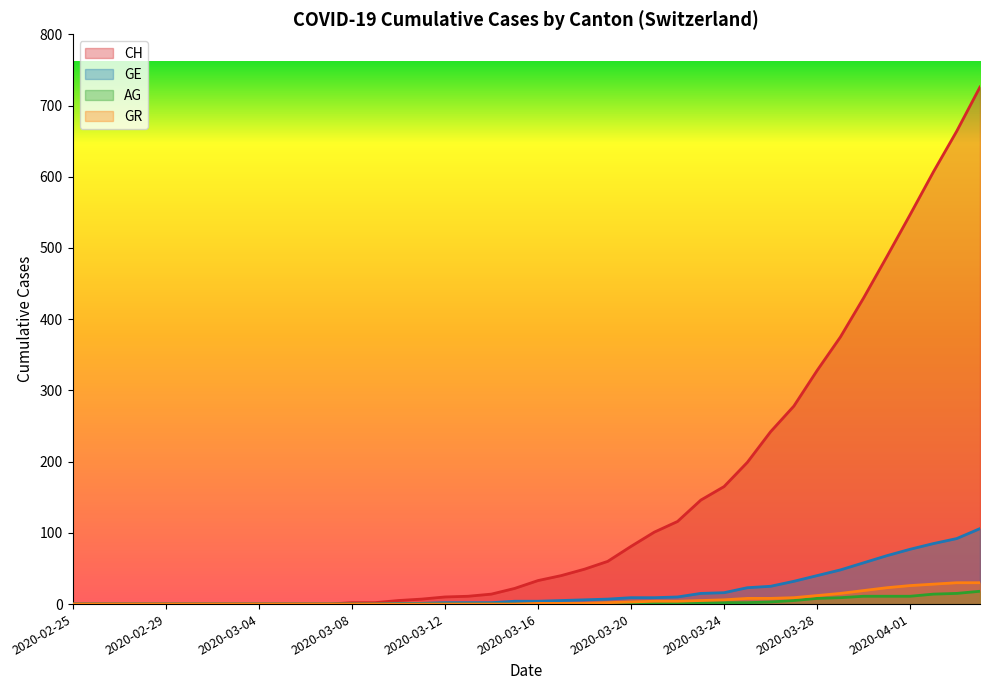

What is the label of the 34th point from the left?

2020-03-29